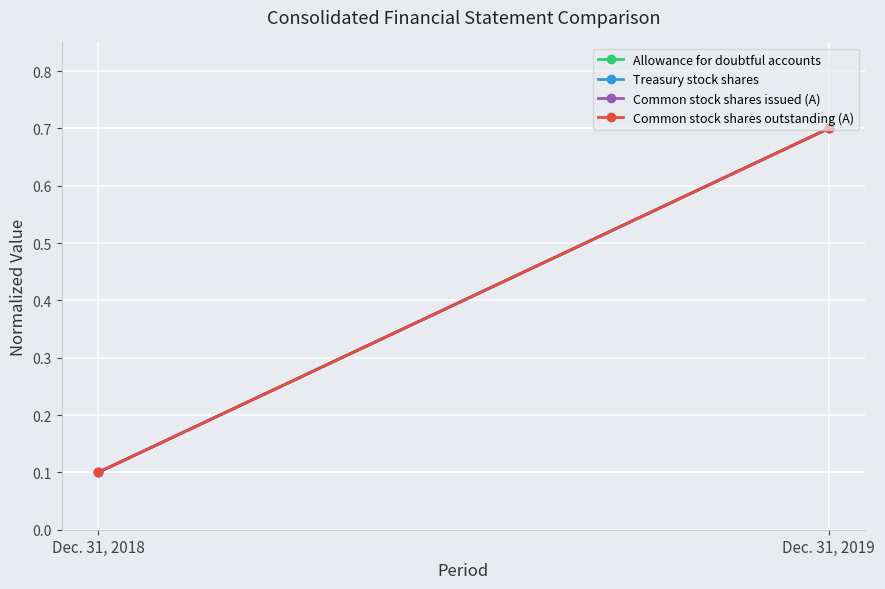

What is the lowest value of the Allowance for doubtful accounts series?

0.1